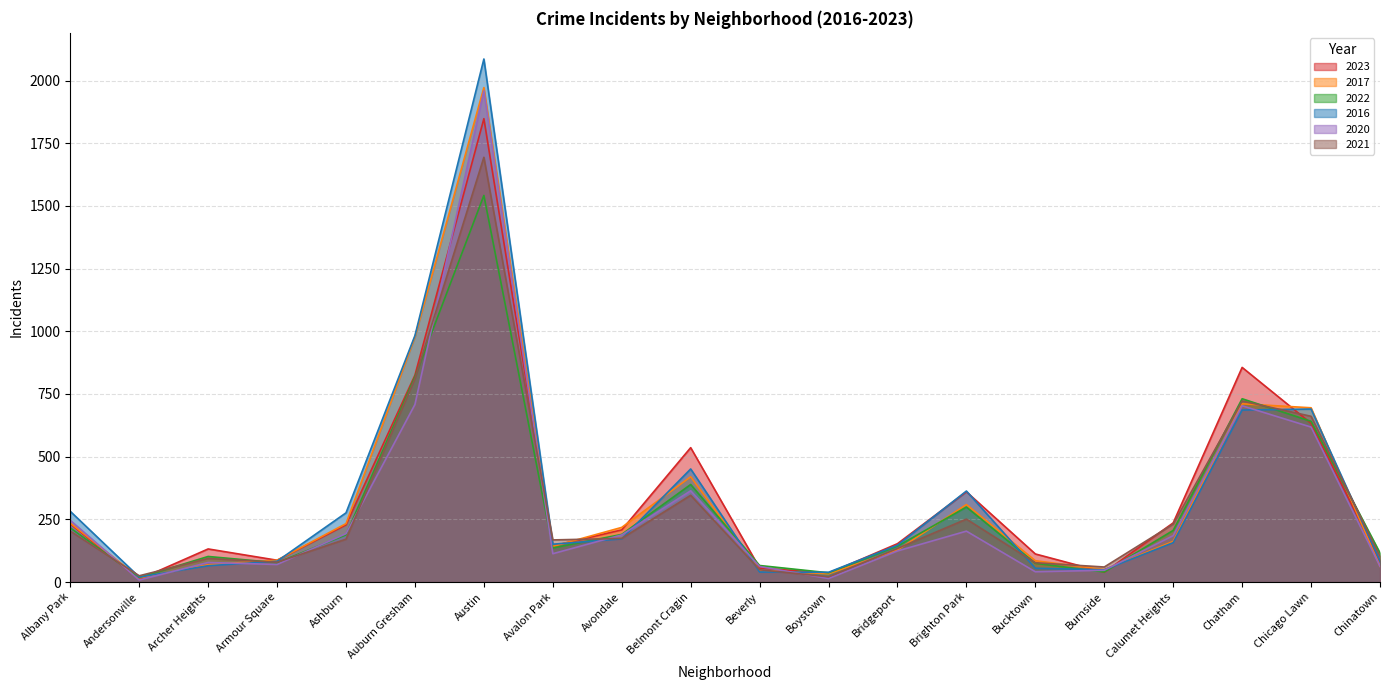

What is the average value of the 2021 series?

304